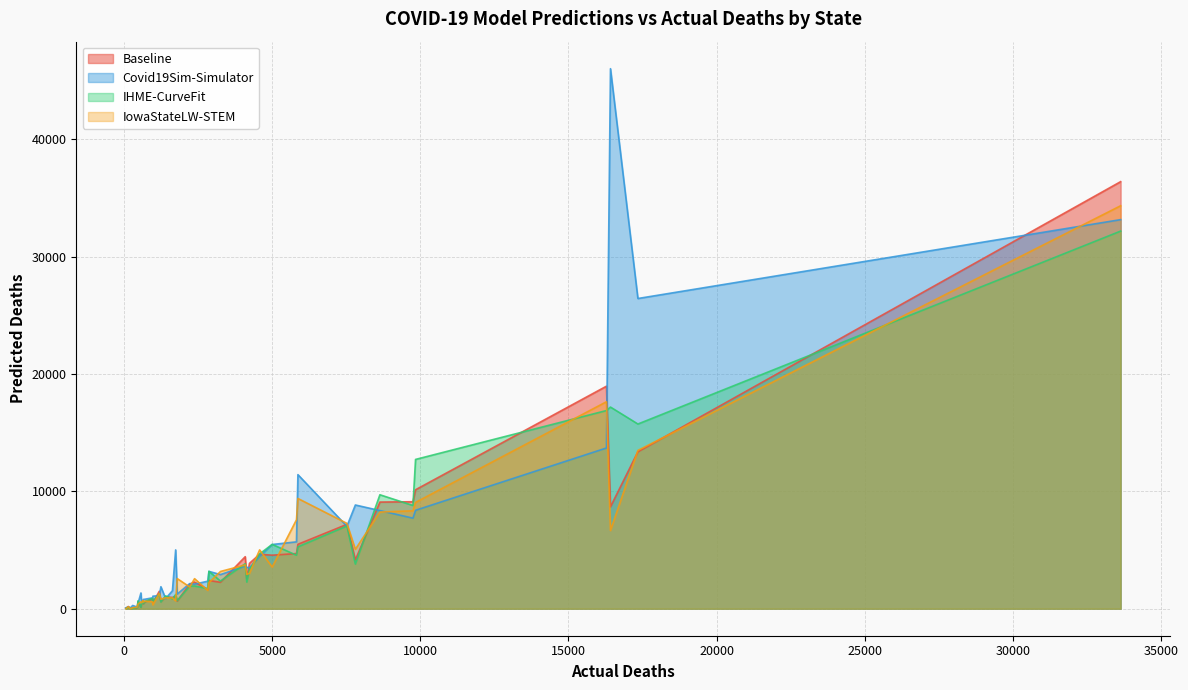

Reading left to right, what are all the values shown in this chart?

Baseline: 2402.4	47.7	5488.0	651.7	13366.0	2097.4	4636.3	591.3	701.7	8678.4	4160.3	34.9	124.7	9113.1	3866.4	958.9	521.9	1013.1	4699.3	188.3	4432.3	10133.4	7185.3	2269.1	2252.7	1637.7	38.9	553.6	1073.1	603.0	18953.3	846.0	36376.4	2548.9	95.9	4560.1	604.1	421.1	9084.0	1483.3
Covid19Sim-Simulator: 3182.5	81.2	11421.0	1249.9	26423.7	2144.0	4458.4	809.8	592.4	45999.7	8835.5	71.3	1342.3	7714.9	3473.5	1532.4	1068.2	863.3	5696.0	142.2	3634.4	8385.2	7020.1	2091.2	2907.2	2346.2	276.1	456.9	5010.3	457.1	13691.4	929.1	33141.1	3531.1	134.5	5470.6	1873.5	794.1	8359.0	1115.0
IHME-CurveFit: 3184.1	13.7	5267.3	693.6	15732.2	1922.0	4670.9	601.1	660.6	17176.2	3801.8	18.1	118.8	8795.3	3341.7	837.3	595.1	1092.7	4555.2	124.9	3831.5	12716.4	7045.1	1933.8	2354.1	1719.0	22.0	565.6	1205.8	672.6	16879.6	887.7	32164.5	2267.8	96.6	5480.7	573.9	436.0	9706.1	1266.3
IowaStateLW-STEM: 2219.0	0.0	9391.0	2566.0	13486.0	1852.0	5011.0	645.0	701.0	6660.0	5058.0	0.0	586.0	8342.0	3016.0	916.0	331.0	929.0	7572.0	171.0	3731.0	9055.0	7272.0	2560.0	3172.0	1563.0	82.0	499.0	673.0	388.0	17628.0	587.0	34323.0	2928.0	149.0	3552.0	807.0	570.0	8234.0	1302.0